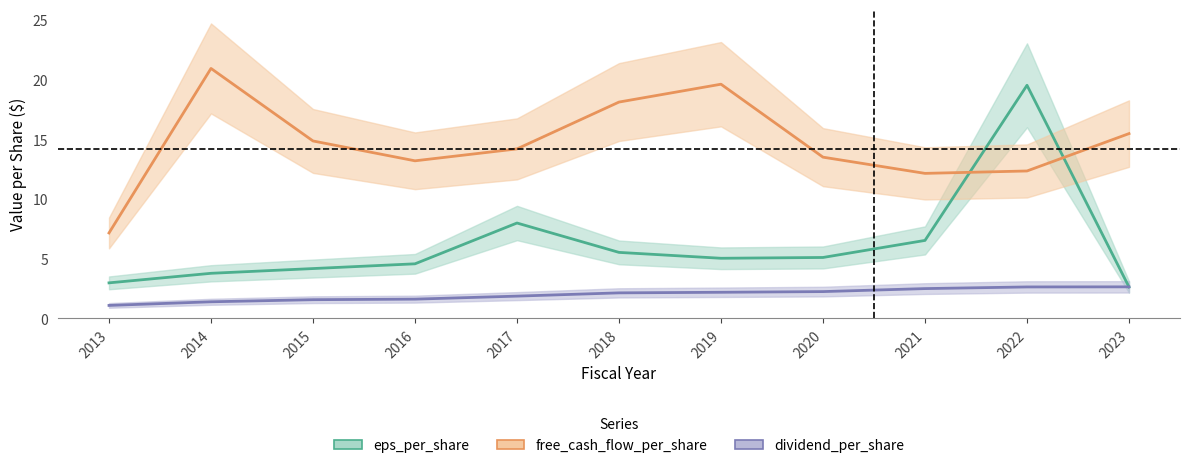

Reading left to right, what are all the values shown in this chart?

eps_per_share: 3.0	3.8	4.2	4.6	8.0	5.5	5.0	5.1	6.5	19.5	2.6
free_cash_flow_per_share: 7.2	20.9	14.9	13.2	14.2	18.1	19.6	13.5	12.2	12.4	15.5
dividend_per_share: 1.1	1.4	1.6	1.6	1.9	2.1	2.2	2.2	2.5	2.6	2.6